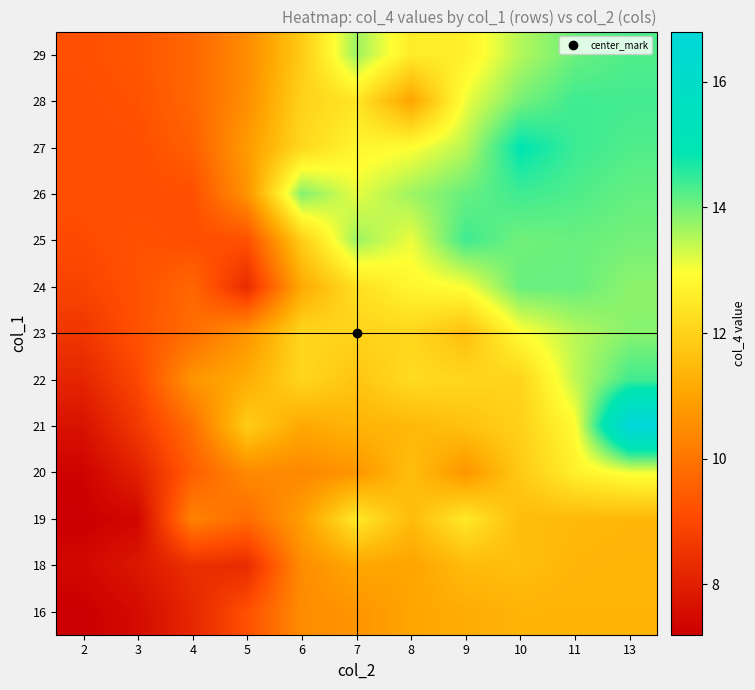

Which has a higher value, 9 or 3?

9